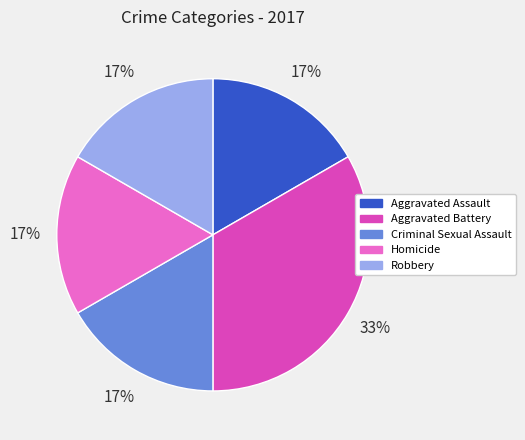

True or false: Homicide accounts for 26% of the total.

False